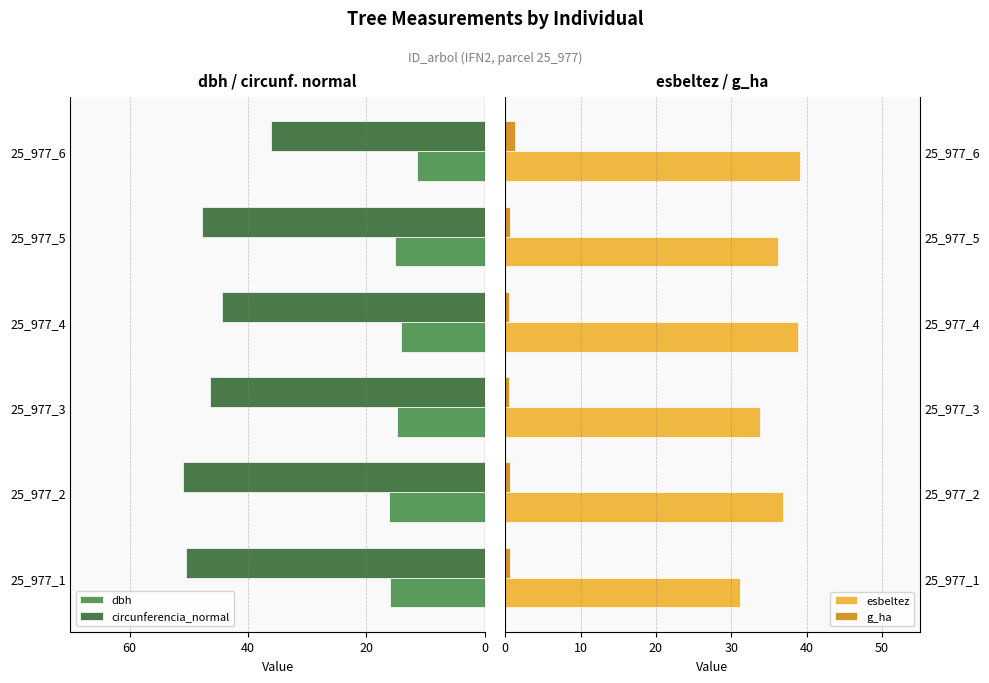

Reading left to right, extract all data points from this chart.

dbh: -16.1	-16.2	-14.8	-14.2	-15.2	-11.5
circunferencia_normal: -50.4	-51.0	-46.5	-44.5	-47.8	-36.1
esbeltez: 31.1	36.9	33.8	38.9	36.2	39.1
g_ha: 0.6	0.7	0.6	0.5	0.6	1.3